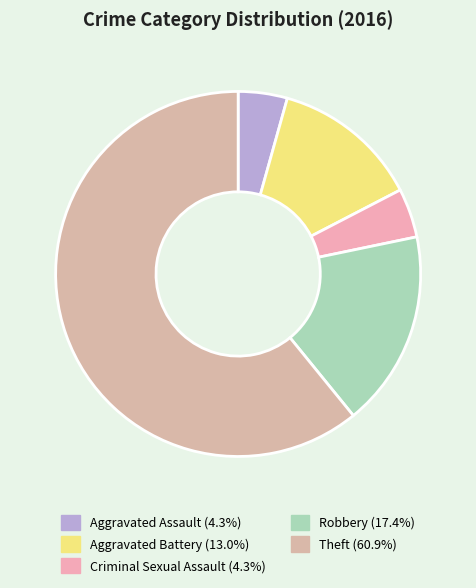

What is the ratio of the value at Theft to the value at Robbery?

3.5